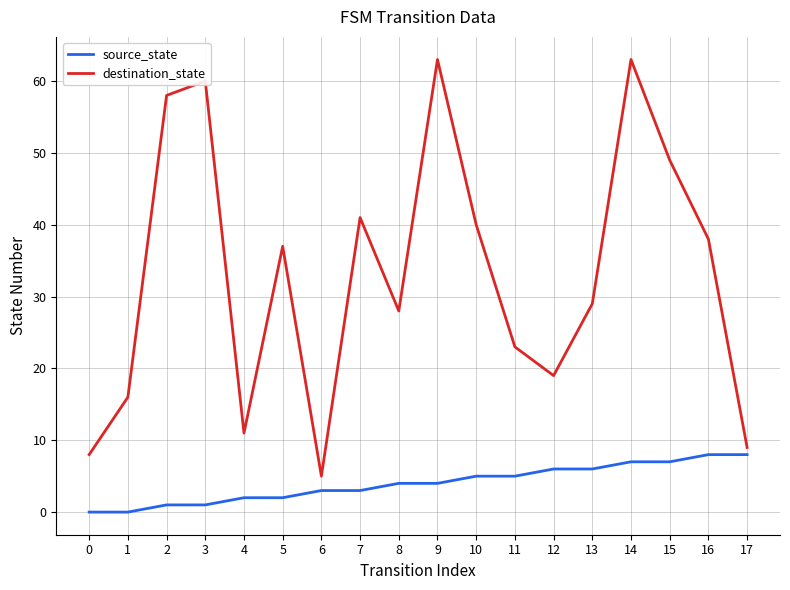

At which category is the sum across all series the highest?

14